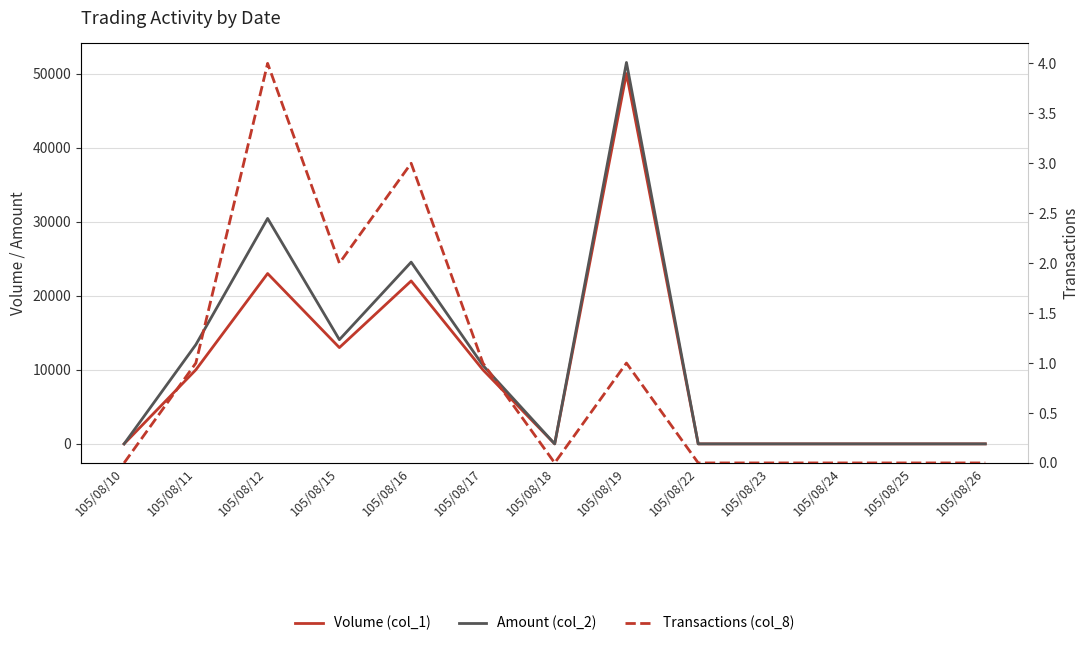

Reading left to right, list all the values displayed in this chart.

Volume (col_1): 0	10000	23000	13000	22000	10000	0	50000	0	0	0	0	0
Amount (col_2): 0	13400	30440	14070	24540	10600	0	51500	0	0	0	0	0
Transactions (col_8): 0	1	4	2	3	1	0	1	0	0	0	0	0